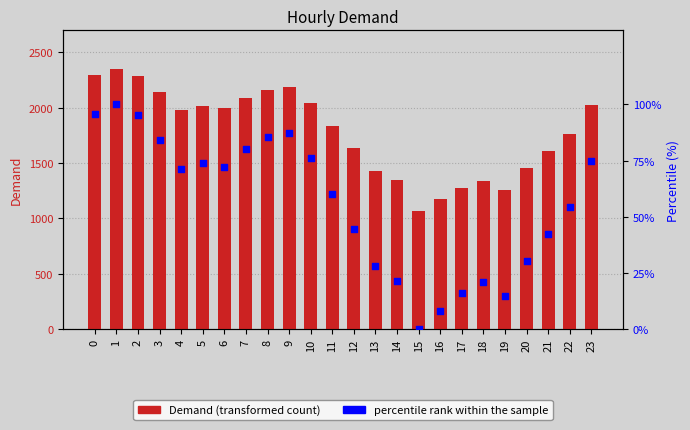

Which series has the largest total across all categories?

Demand